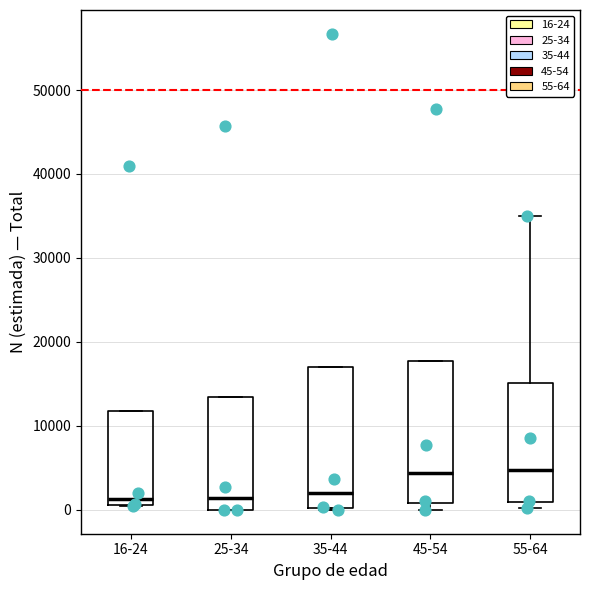

Reading left to right, read every box against the y-axis: the position of its median line, the range the box covers, and the ends of its whiskers. The values are not printed on the chart, so give them approximately, as read against the axis.

16-24: median 1000 (just above the box's lower edge), box 1000 to 12000, whiskers 1000 to 12000
25-34: median 1000, box 0 to 14000, whiskers 0 to 14000
35-44: median 2000, box 0 to 17000, whiskers 0 to 17000
45-54: median 4000, box 1000 to 18000, whiskers 0 to 18000
55-64: median 5000, box 1000 to 15000, whiskers 0 to 35000